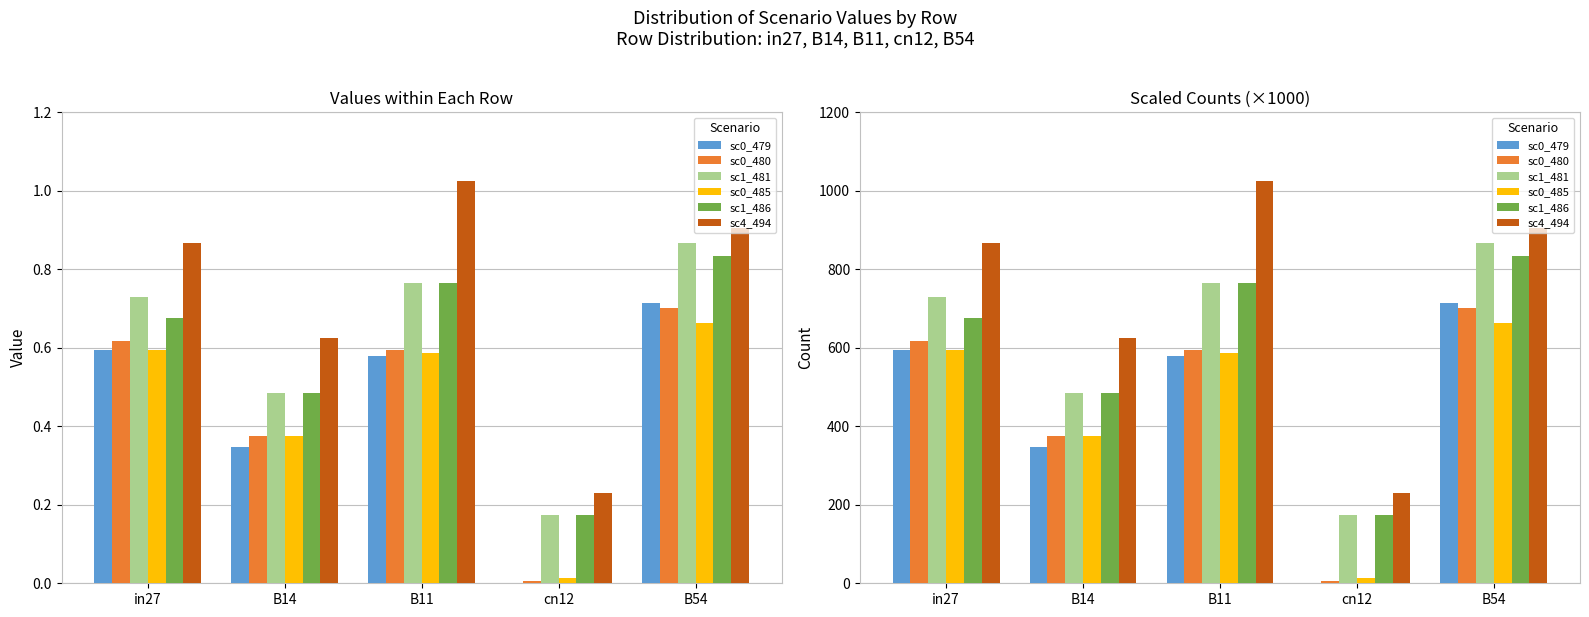

What is the sum of the sc1_486 values at B54 and cn12?

1006.7